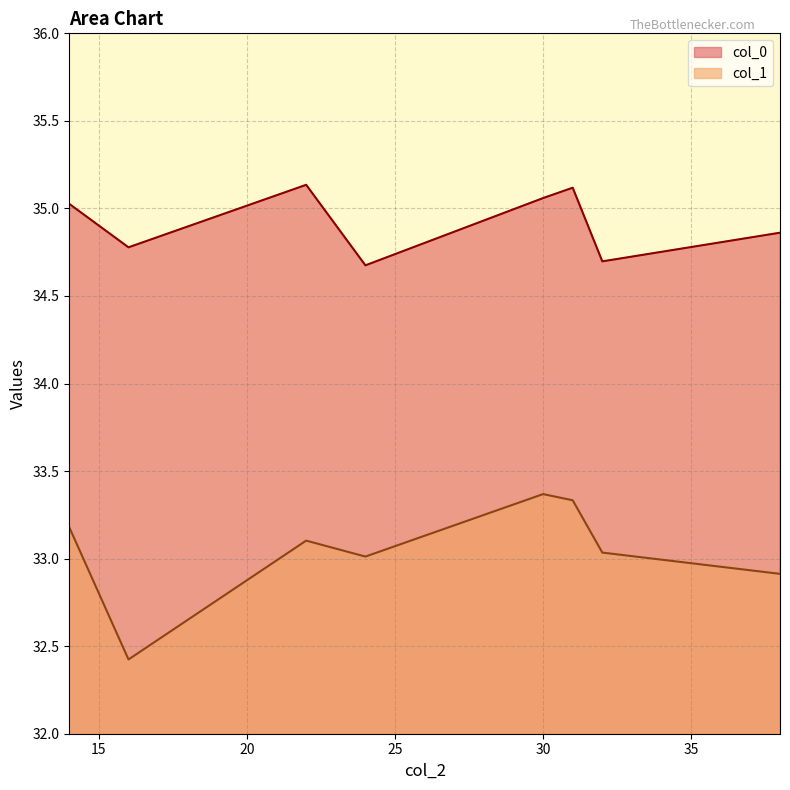

What is the difference between the col_1 values at 14 and 30?

0.2